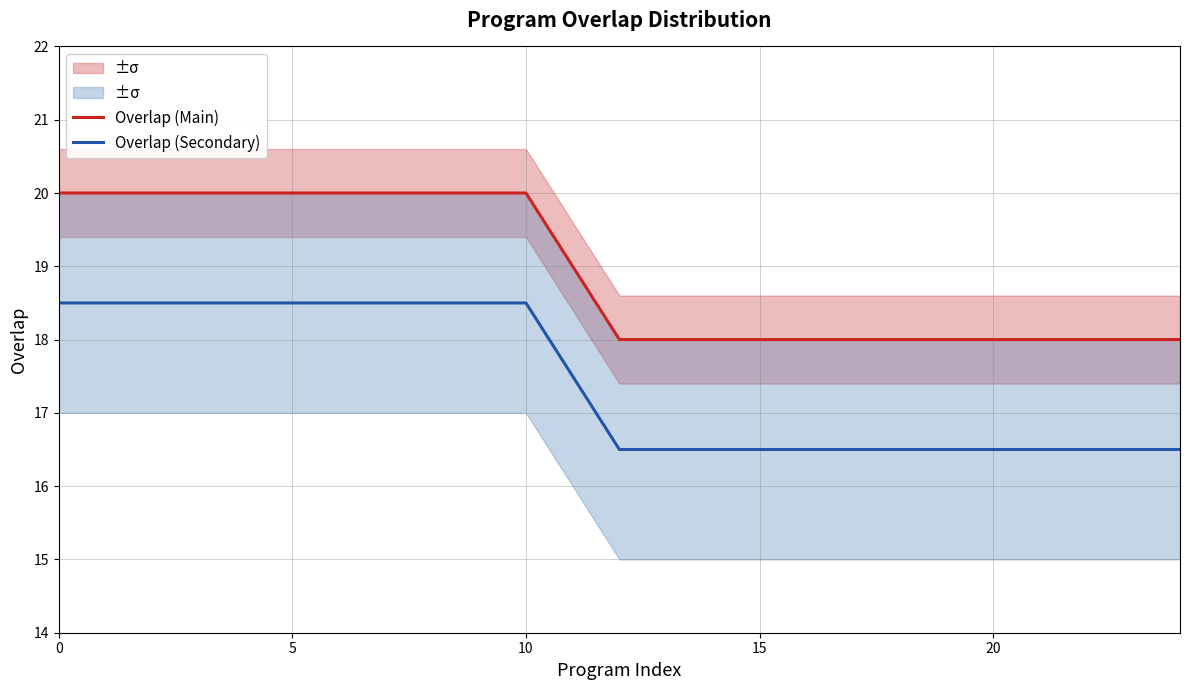

What is the maximum value for Overlap (Secondary)?

18.5